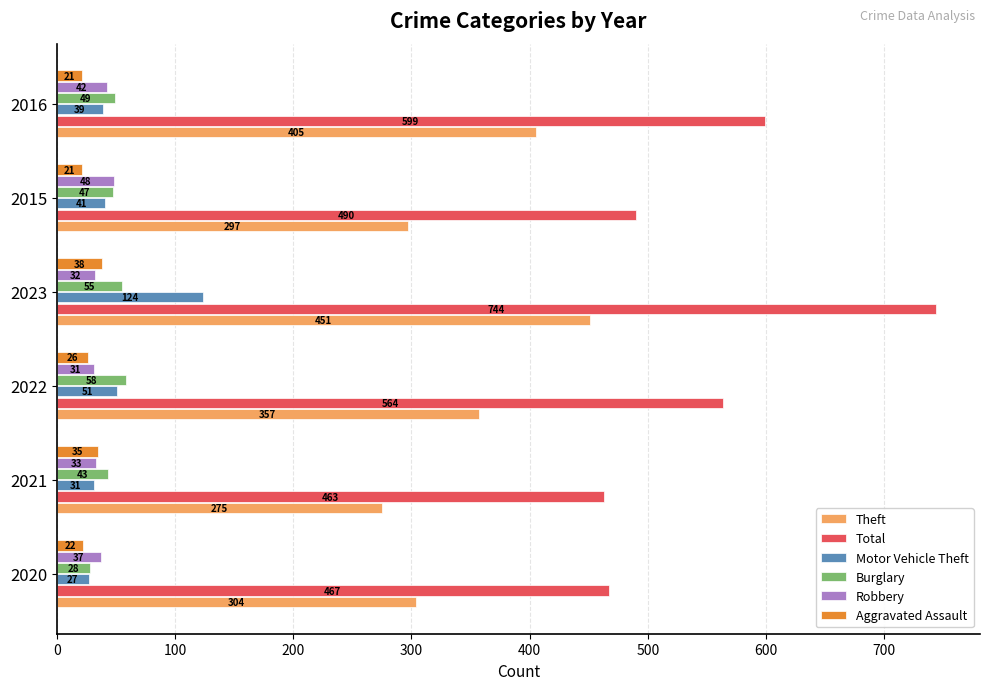

What is the difference between the highest and lowest values at 2022?

538